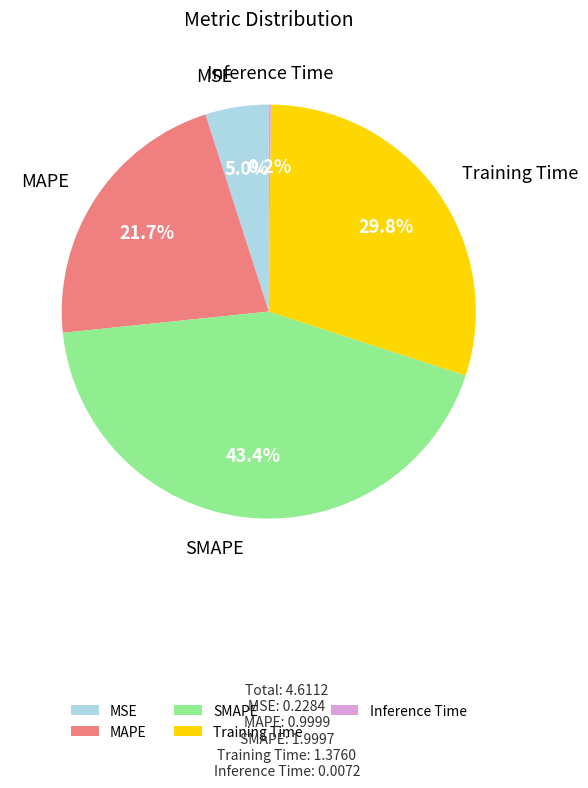

Combined, do SMAPE and Training Time account for over 50%?

Yes